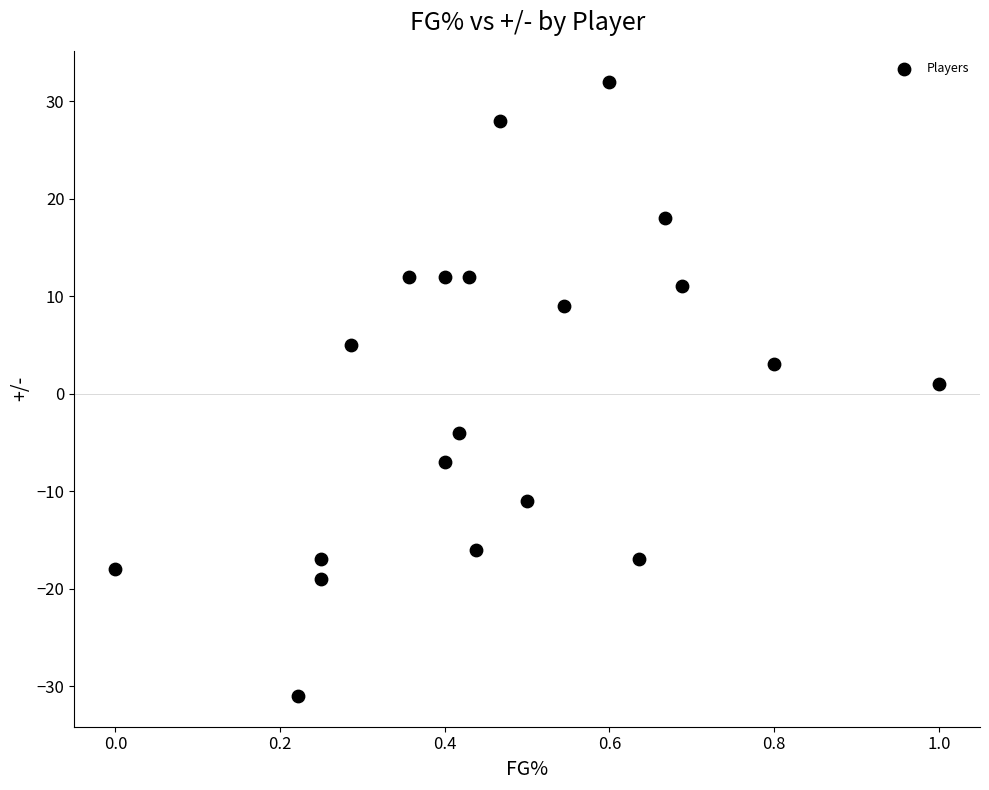

What is the range of Y values (max minus min)?

63